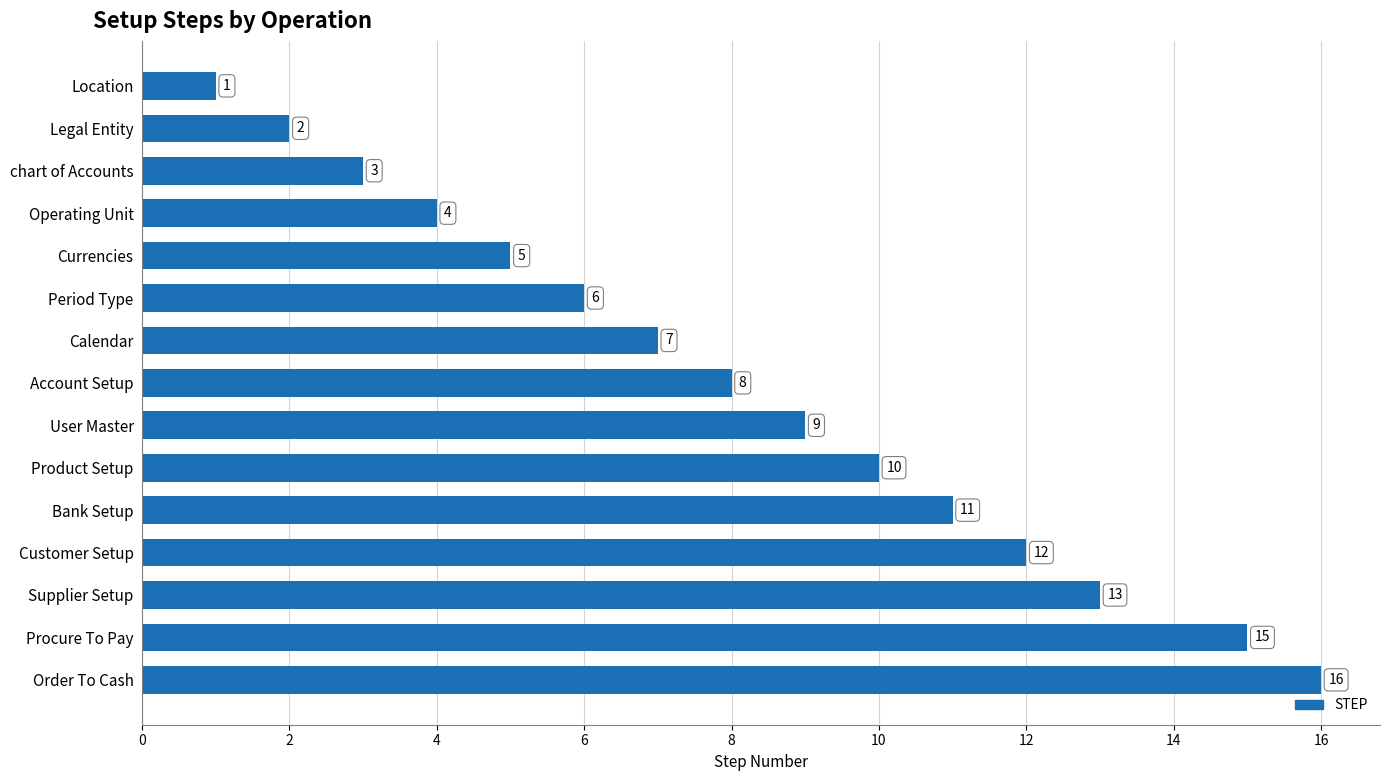

What is the label of the 13th bar from the bottom?

chart of Accounts